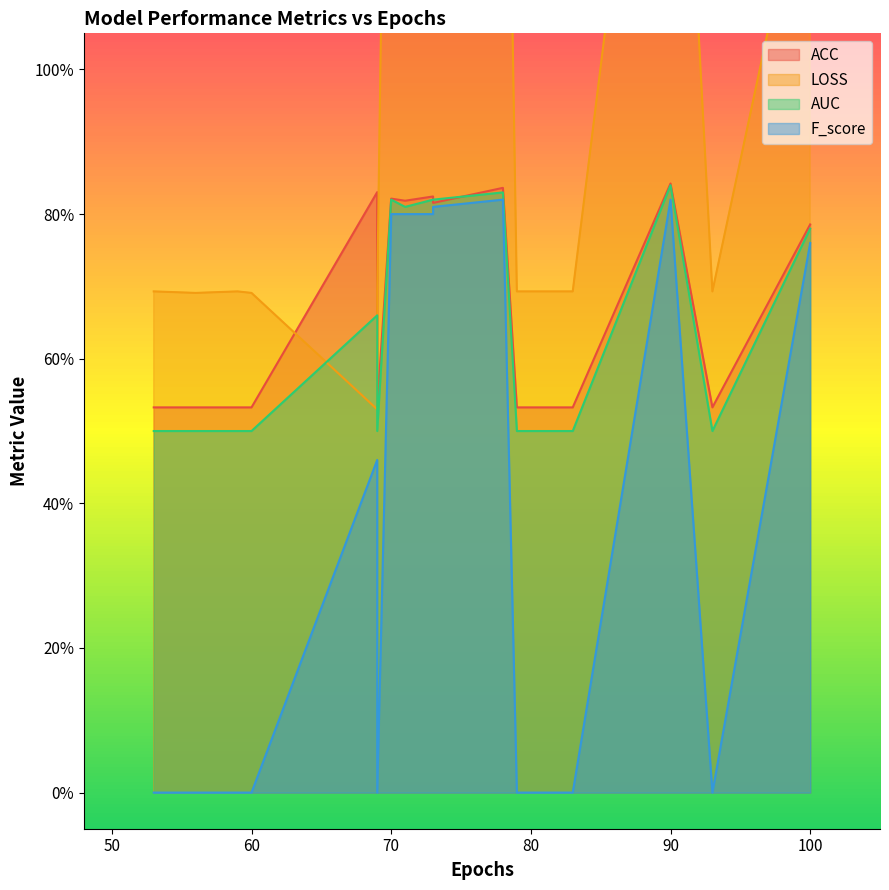

What is the value of the LOSS point at the 13th from the left?

0.7